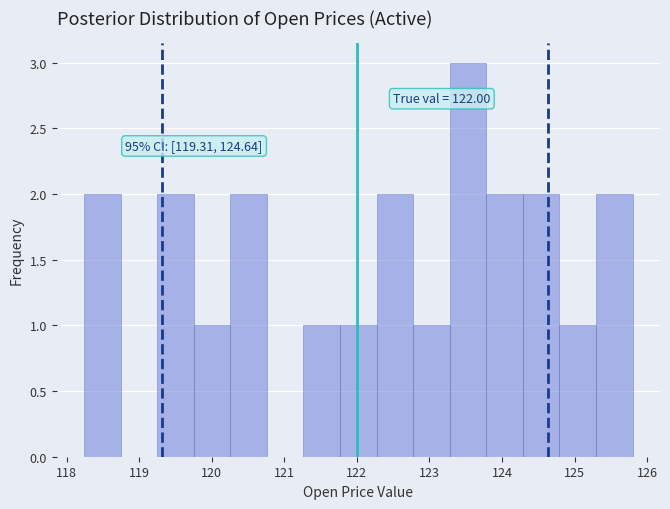

Which range on the x-axis has the tallest bar?

123.3 to 123.8